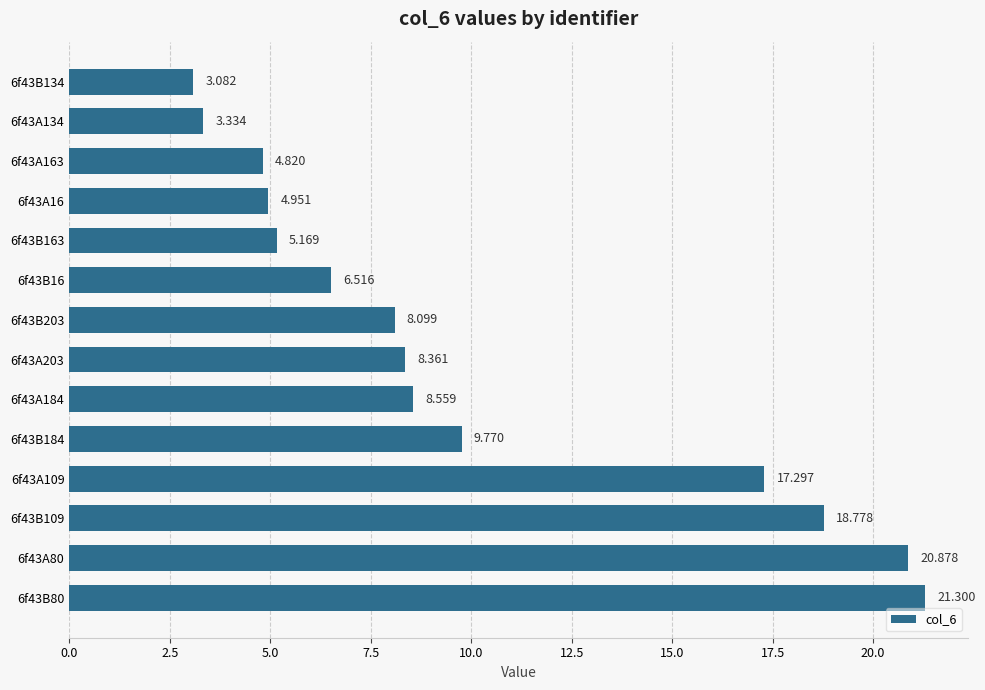

How many data points are less than 8?

6